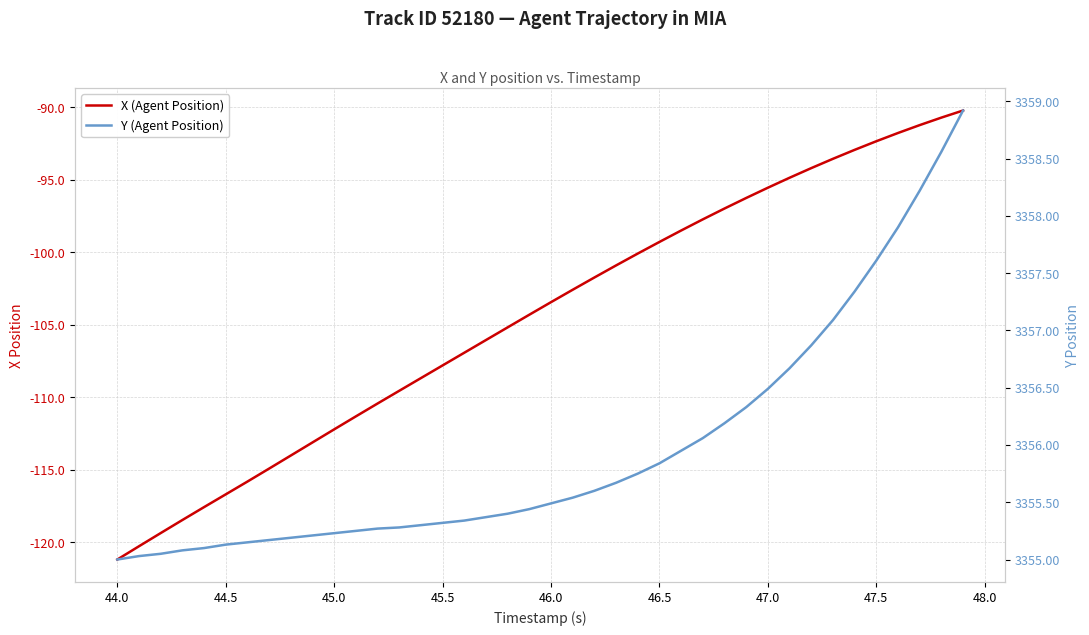

What is the value of the X (Agent Position) point at the 18th from the left?

-106.1